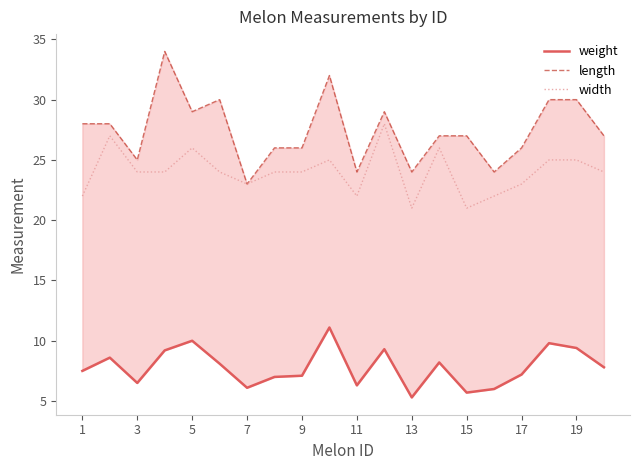

True or false: width has a value of 35 at 15.

False